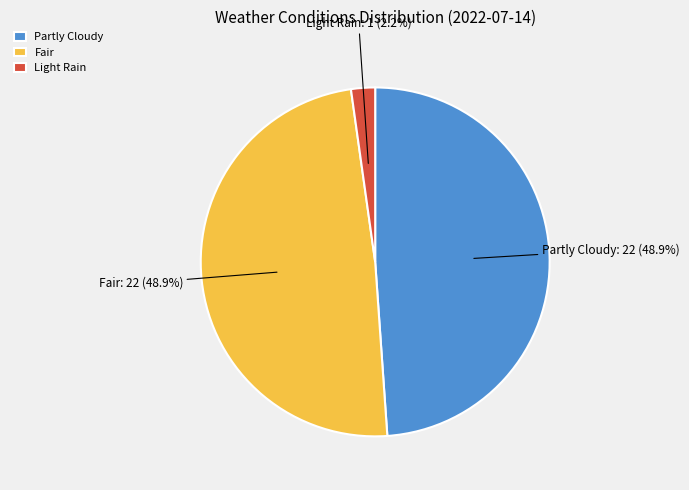

Does Fair represent more than half of the total?

No